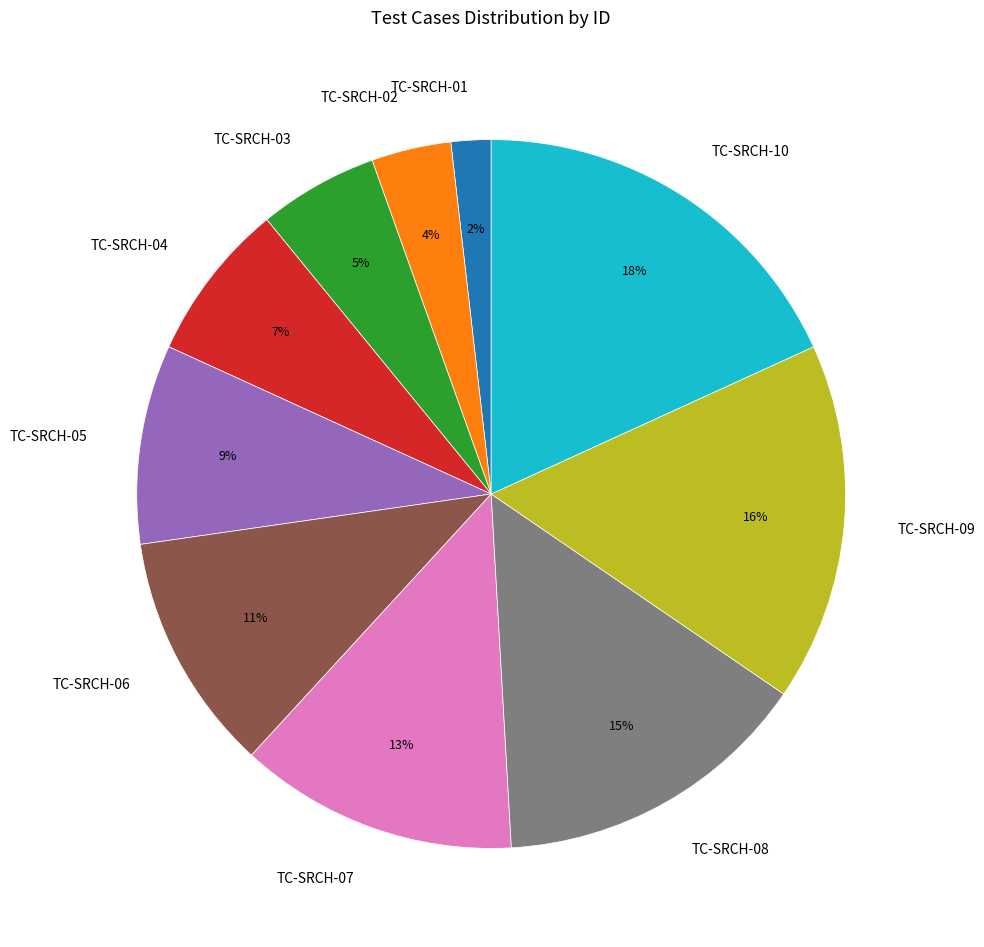

Is it true that TC-SRCH-05 is 1% of the pie?

False